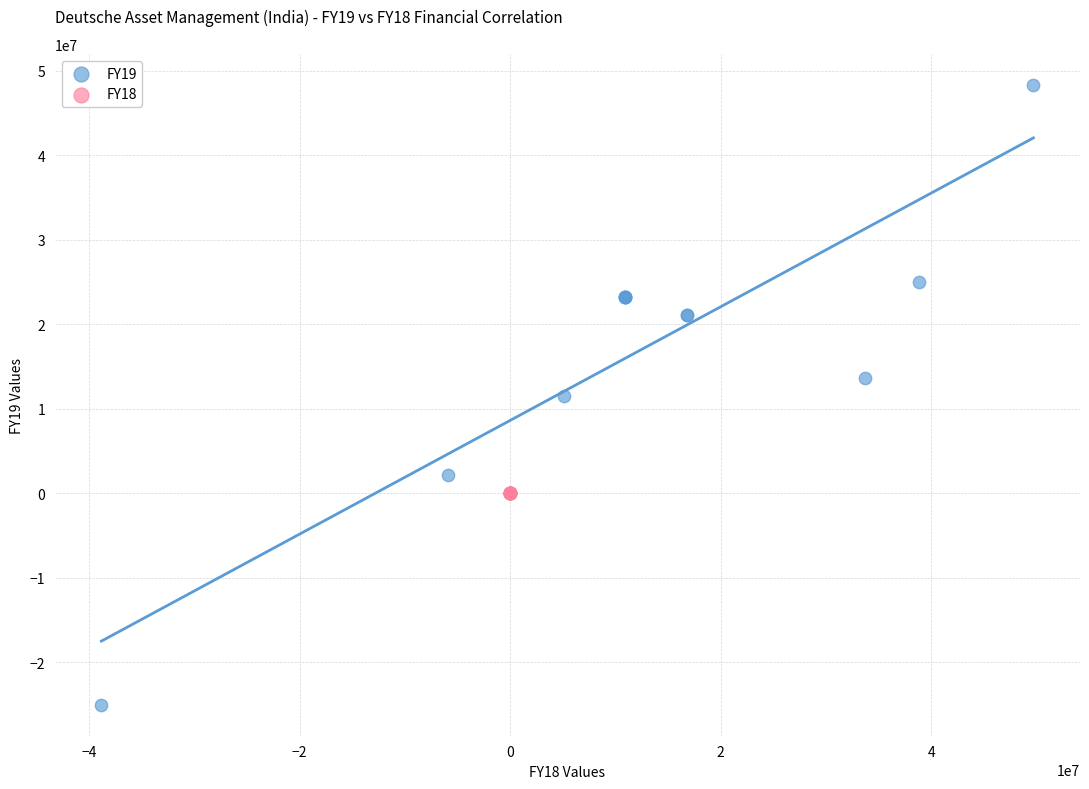

Which series has the largest Y range (max minus min)?

FY19